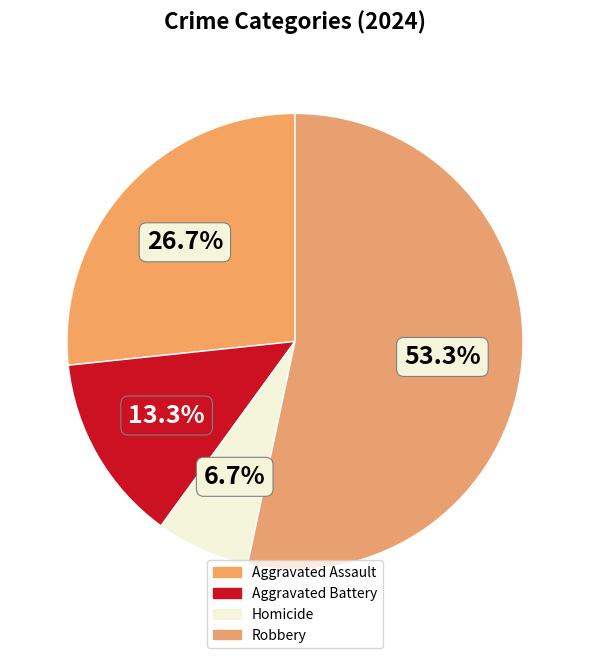

To the nearest percent, what portion does Robbery represent?

53%